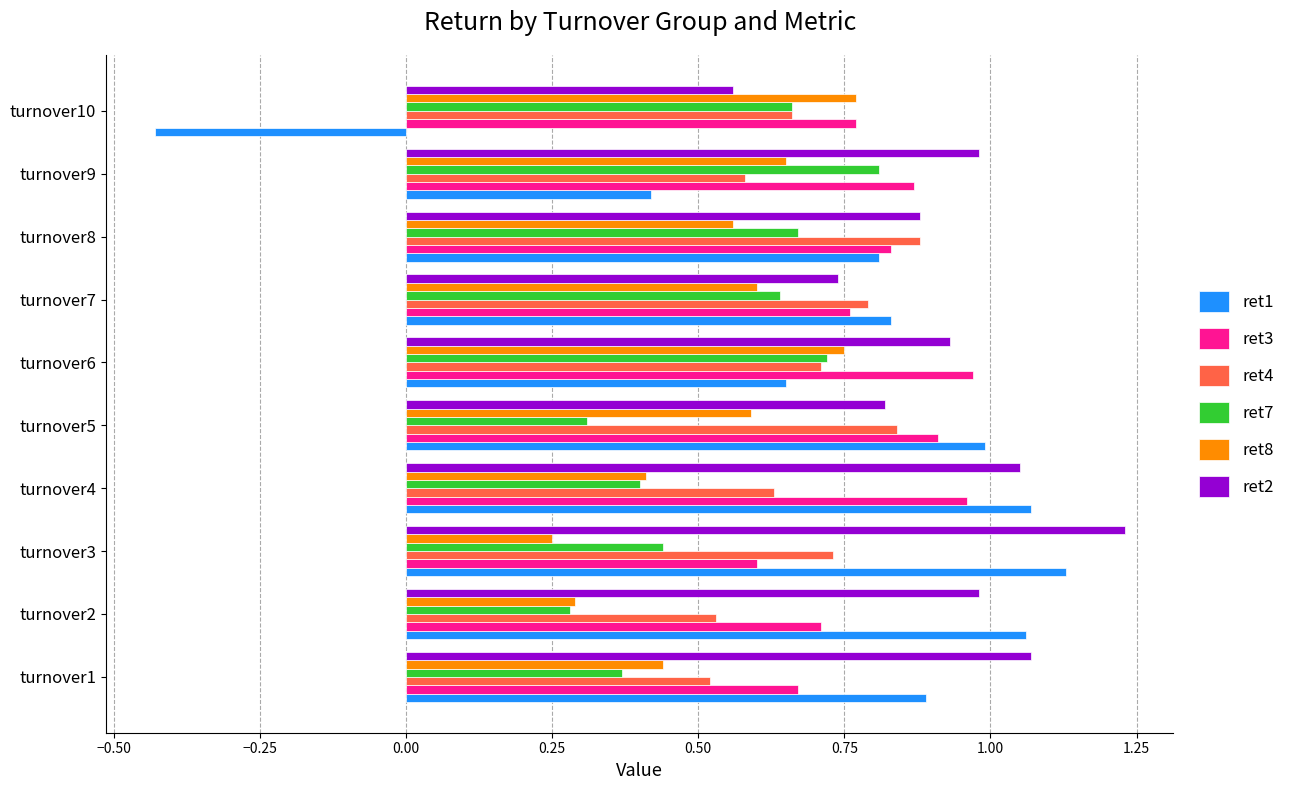

What is the sum of the ret3 values at turnover5 and turnover10?

1.7